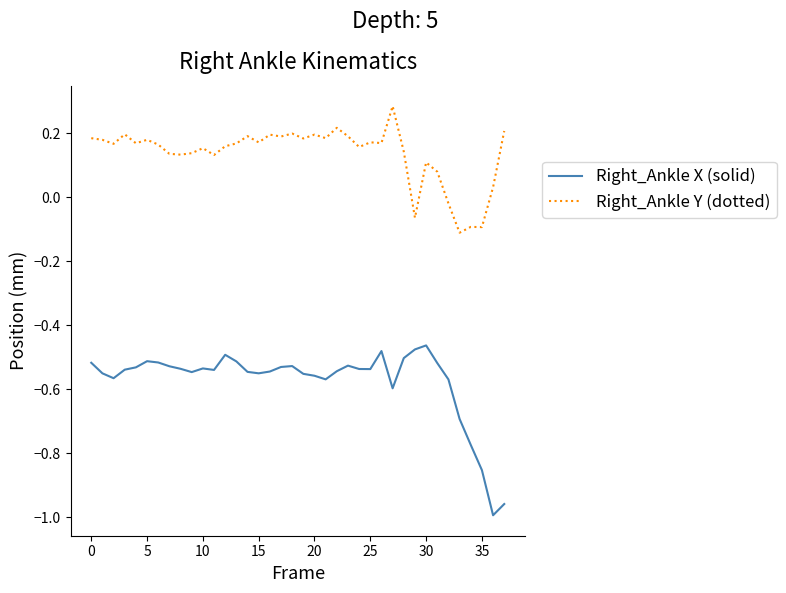

List the series in order of their peak value, lowest first.

Right_Ankle X (solid), Right_Ankle Y (dotted)